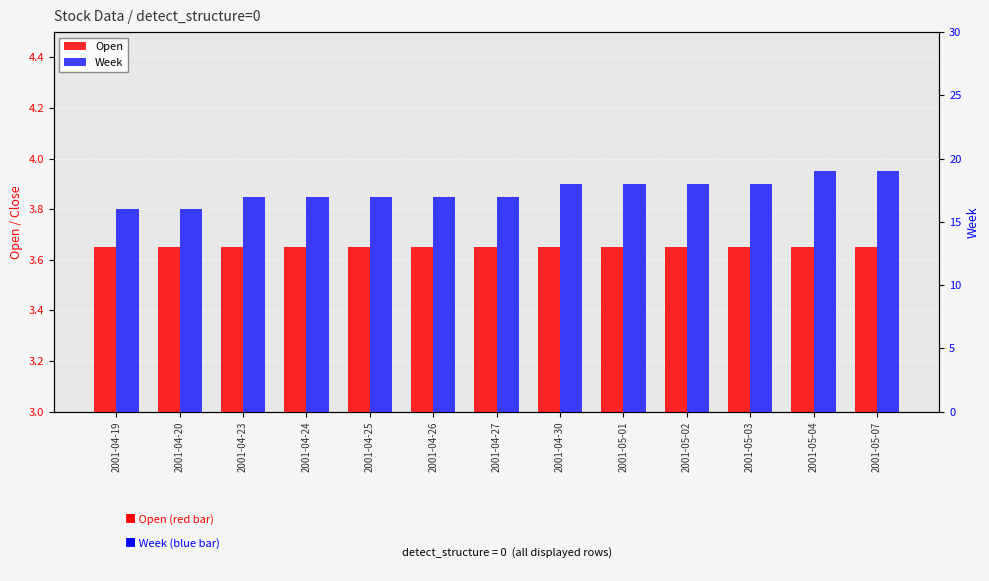

At which label does Open reach its minimum?

2001-04-19